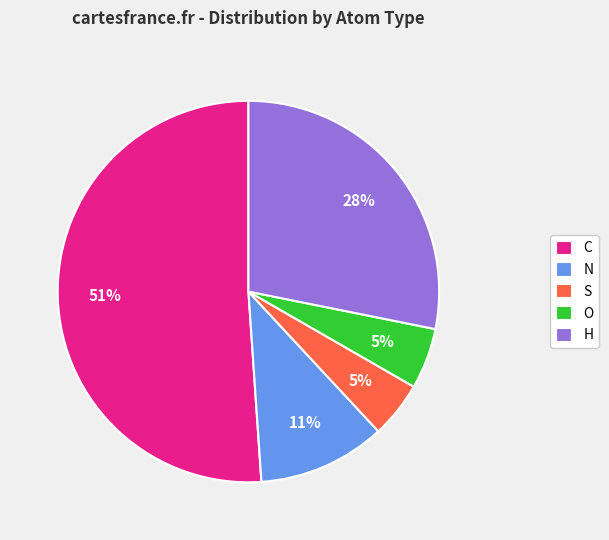

How many segments does this pie chart have?

5